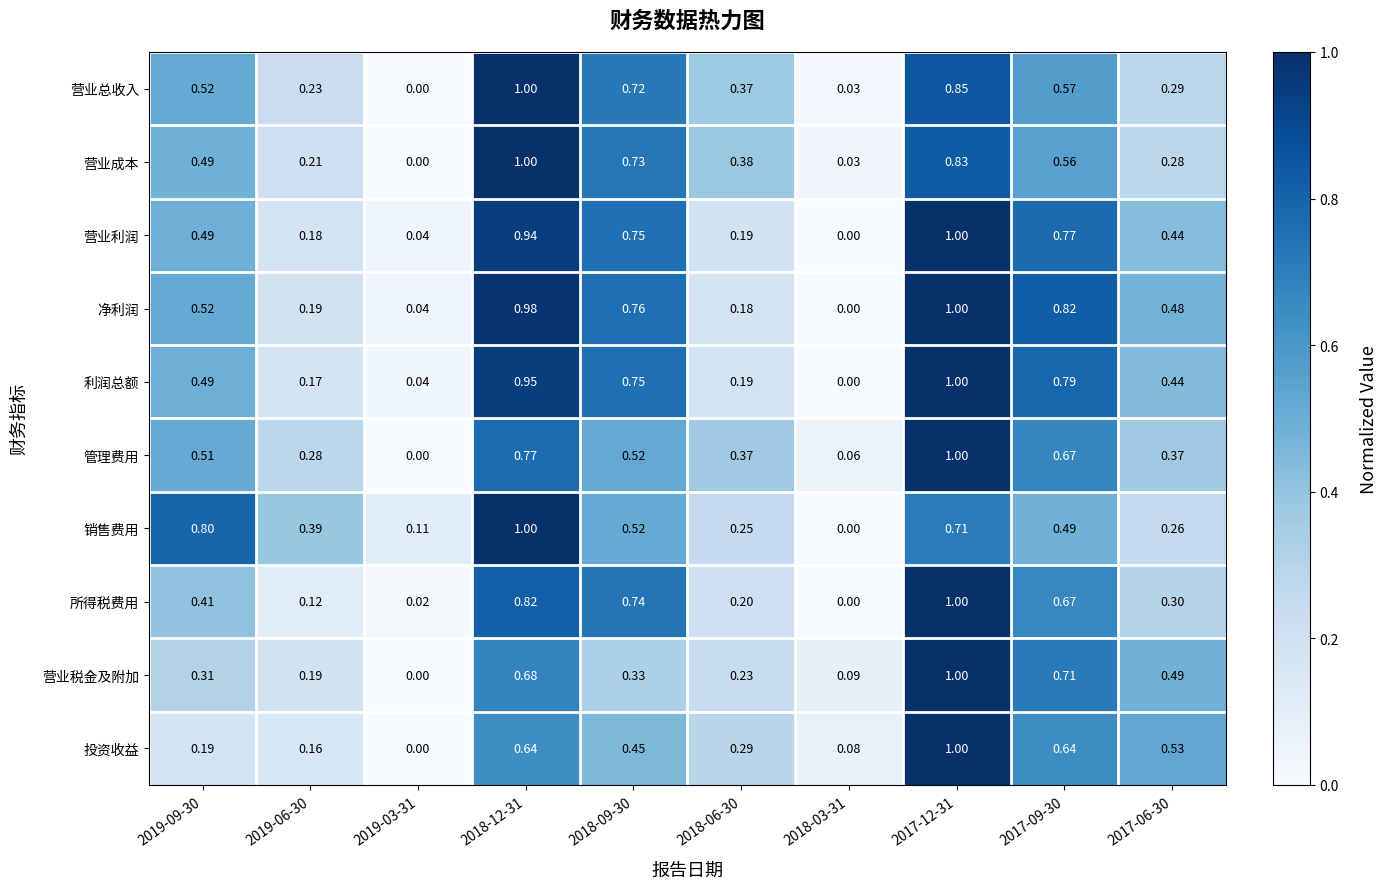

Which series has the largest total across all categories?

净利润